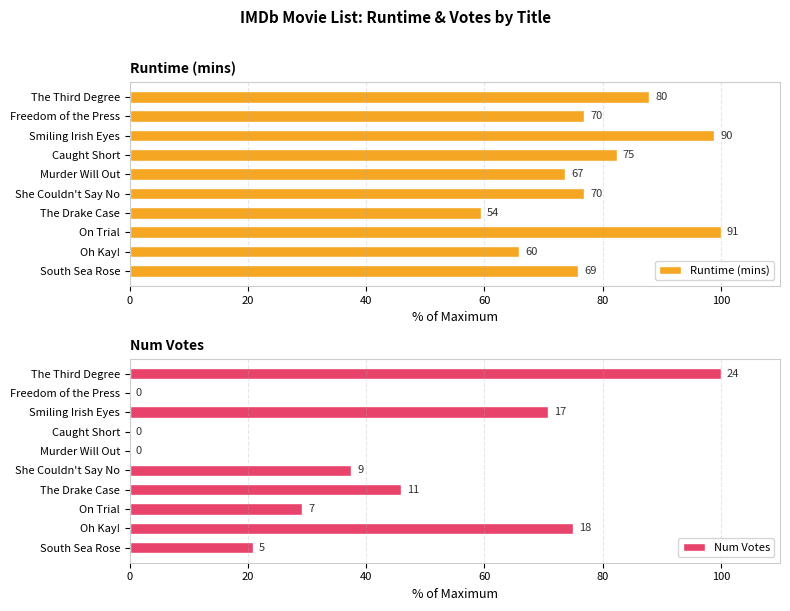

The Num Votes series shows 55.8 at Murder Will Out. True or false?

False